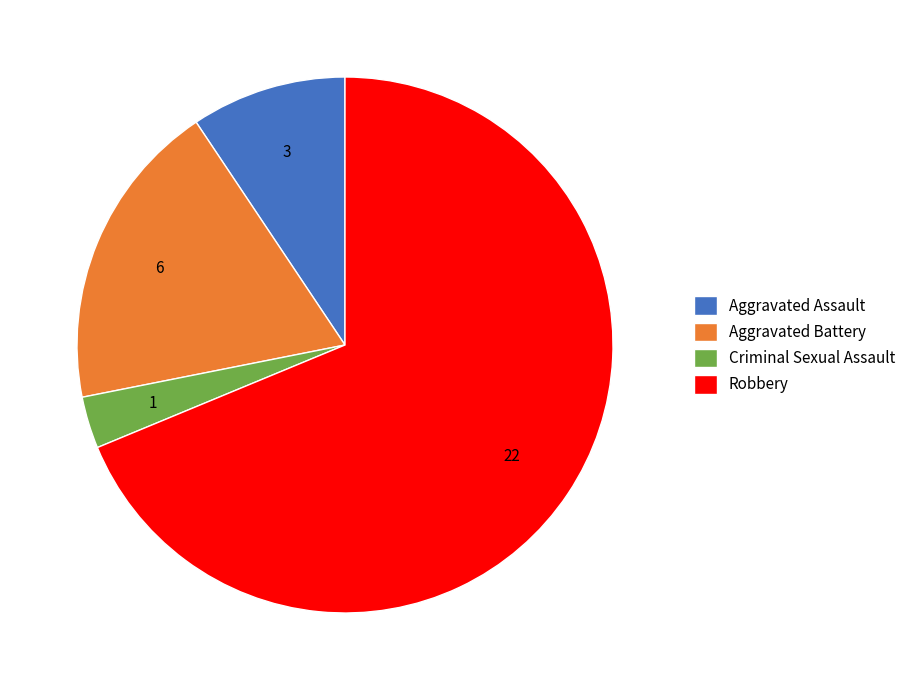

True or false: Aggravated Assault accounts for 15% of the total.

False